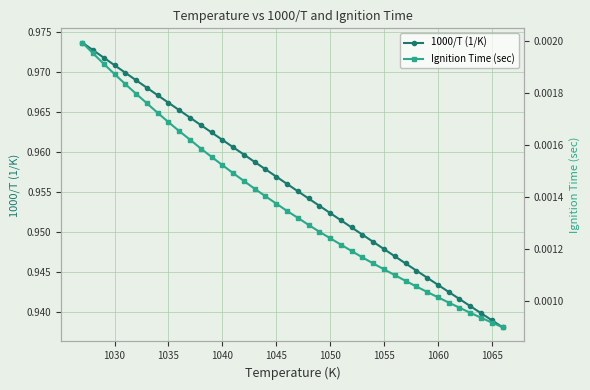

True or false: 1000/T (1/K) has more than 0 interior local peaks.

False